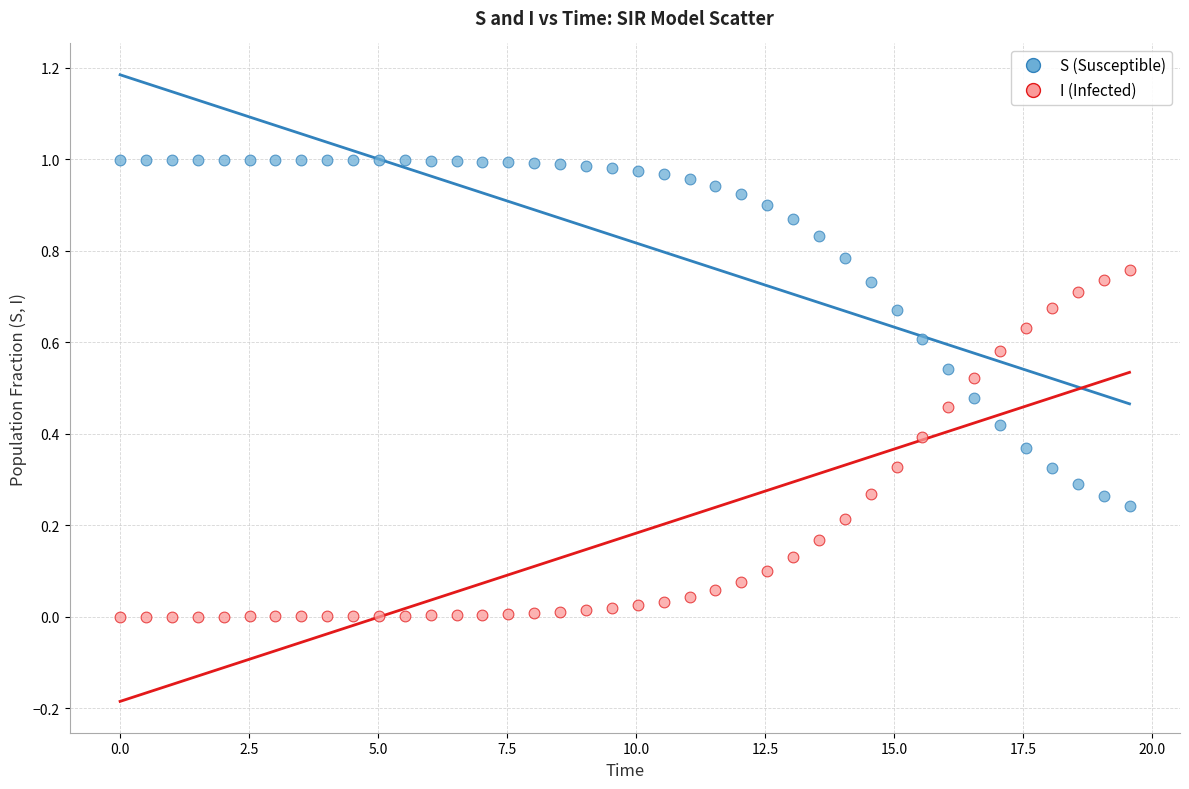

Which series contains the lowest Y value?

I (Infected)